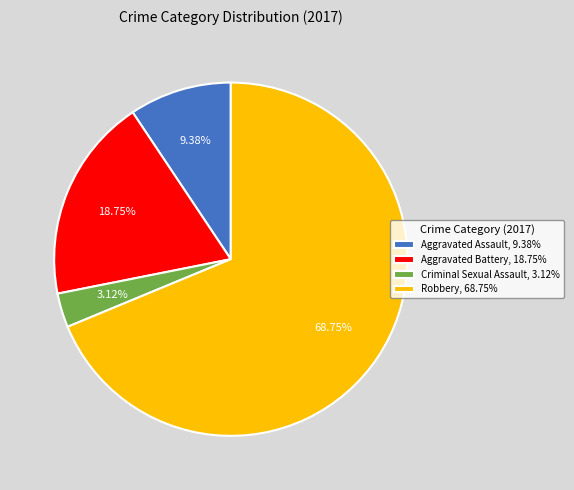

The Robbery slice represents 69% of the pie. True or false?

True